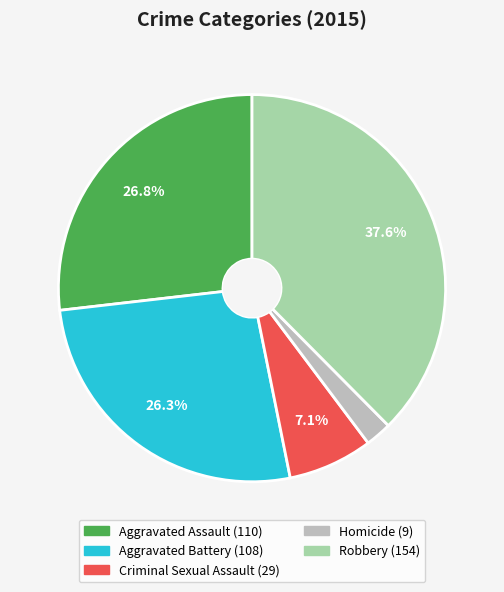

Is there any slice that represents more than half of the pie?

No